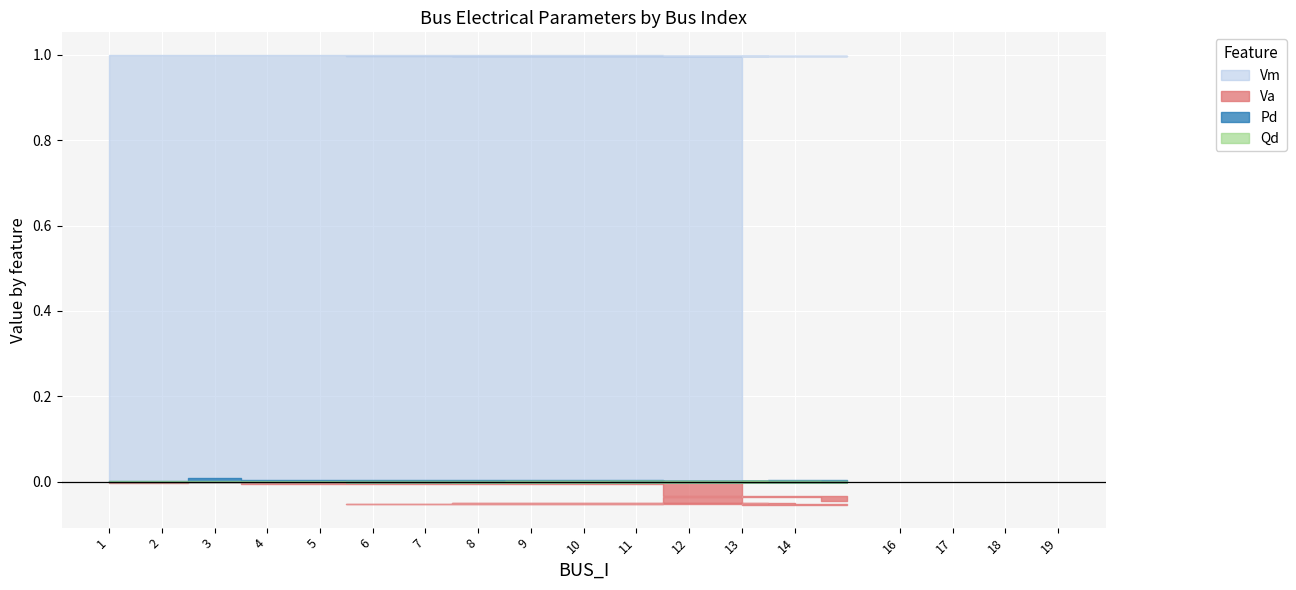

List the series in order of their peak value, highest first.

Vm, Pd, Qd, Va